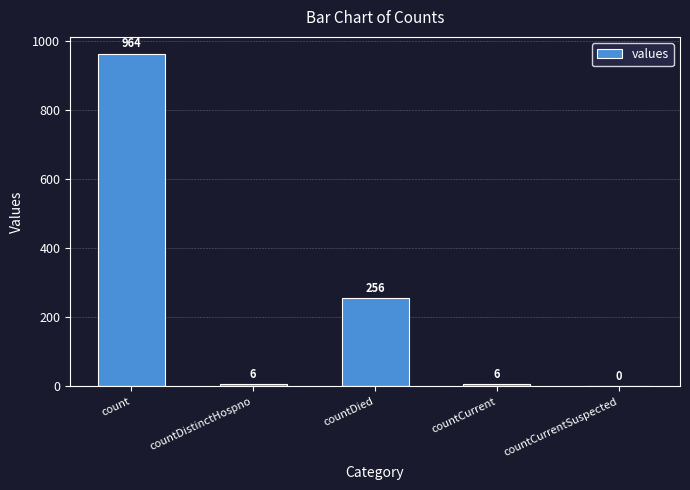

Reading left to right, what are all the values shown in this chart?

count=964	countDistinctHospno=6	countDied=256	countCurrent=6	countCurrentSuspected=0